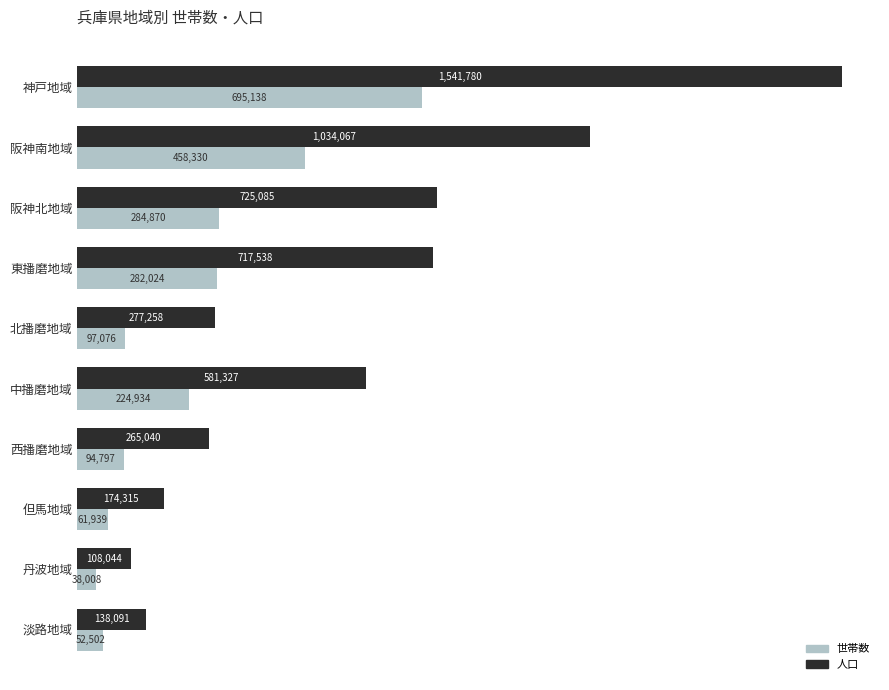

What is the minimum value for 世帯数?

38008